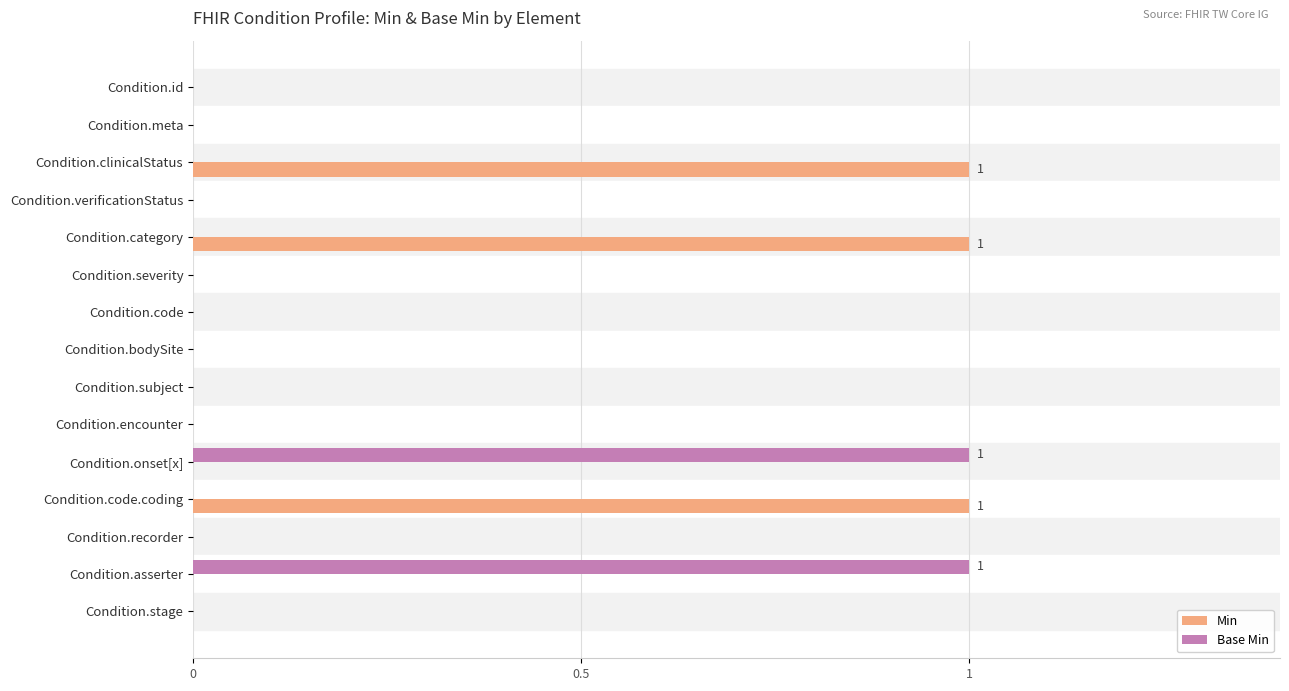

True or false: Base Min has a value of -1 at Condition.subject.

False